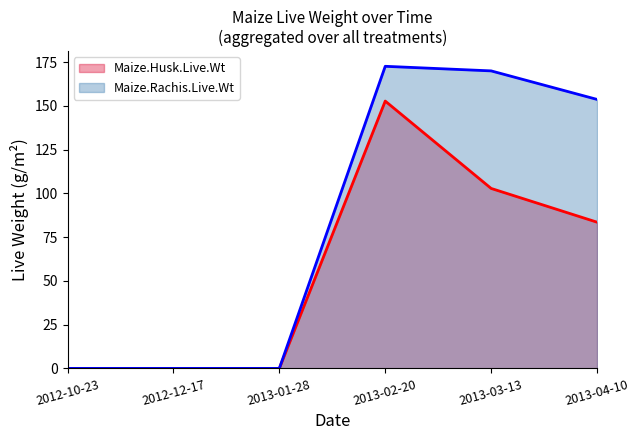

In Maize.Husk.Live.Wt, how many points are higher than both neighbors (excluding endpoints)?

1